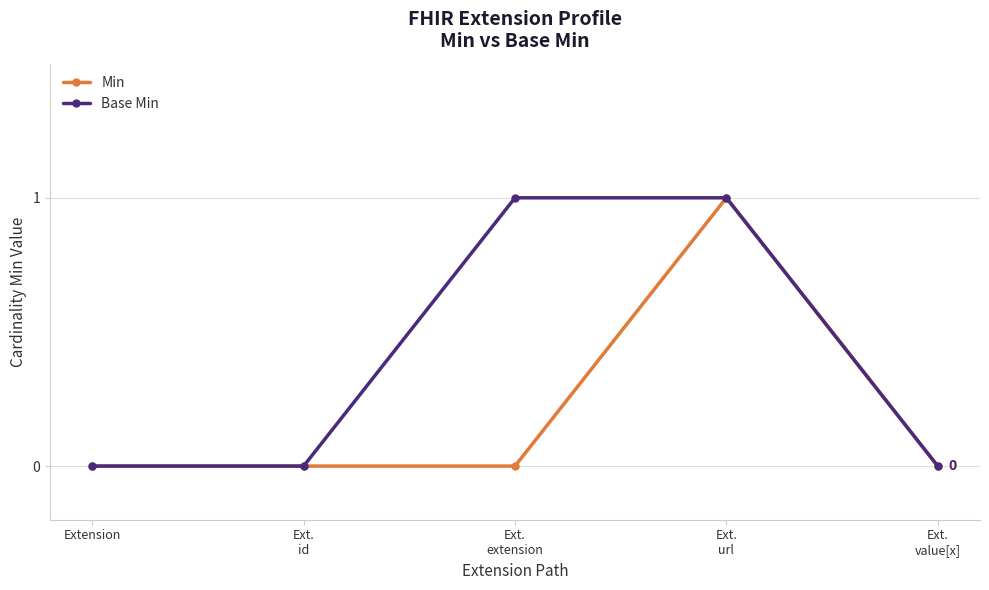

Which series has the largest total across all categories?

Base Min